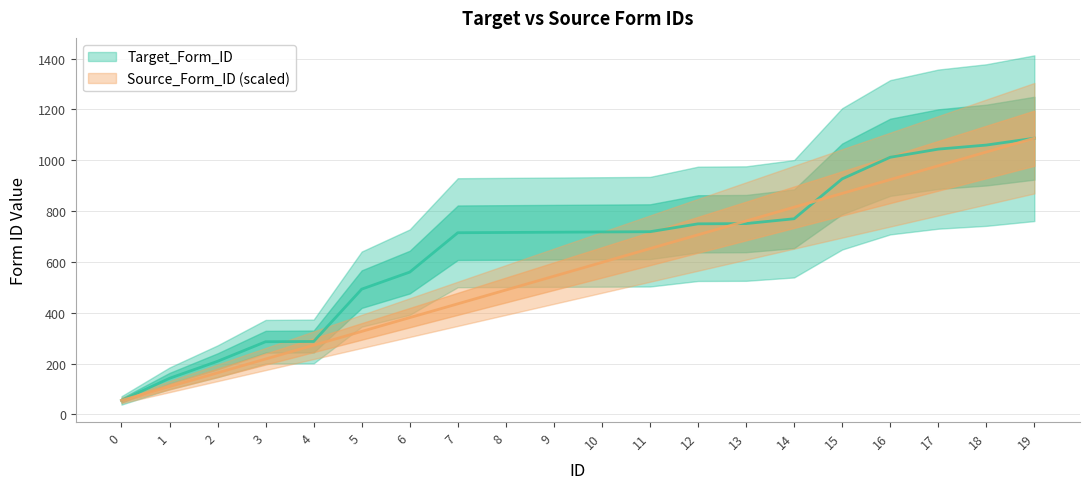

The value of Source_Form_ID at 16 is 1241.4. True or false?

False